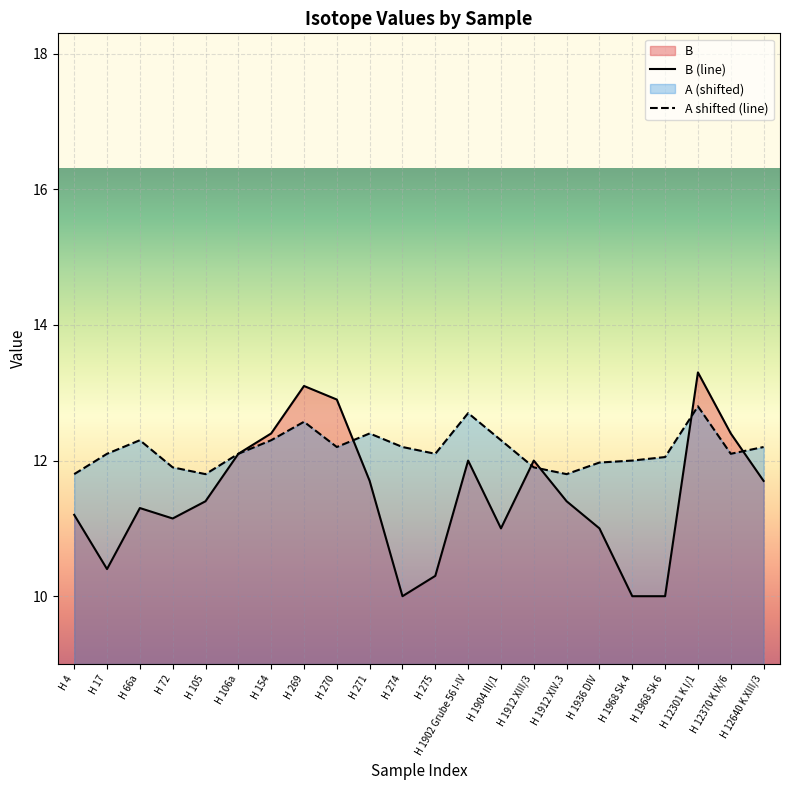

What is the average value of the A series?

12.2